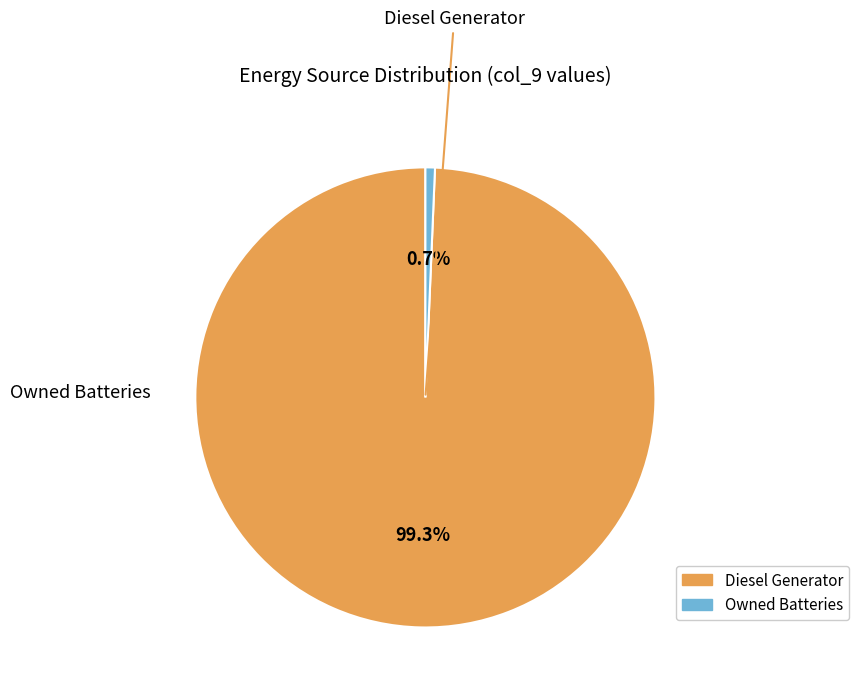

Which has a higher value, Owned Batteries or Diesel Generator?

Diesel Generator